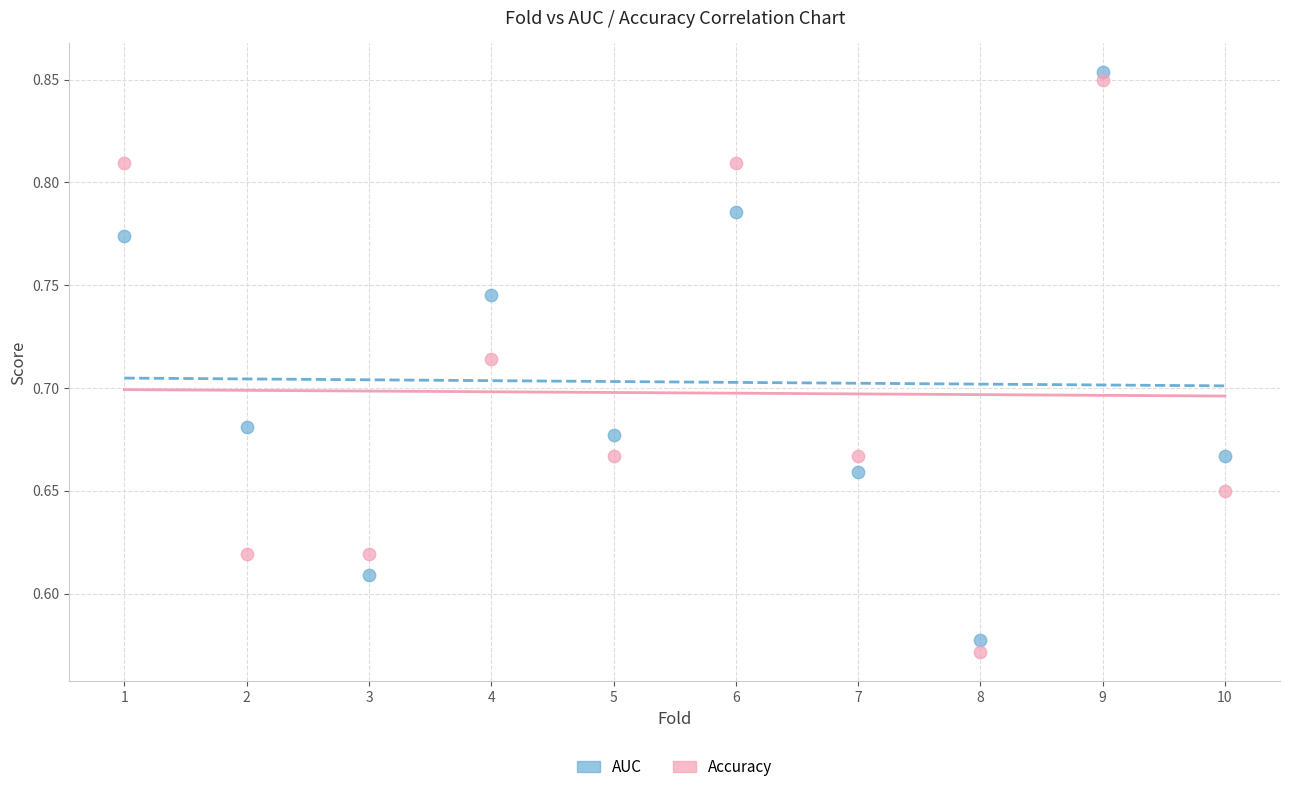

What are all the series names shown in the legend?

AUC, Accuracy